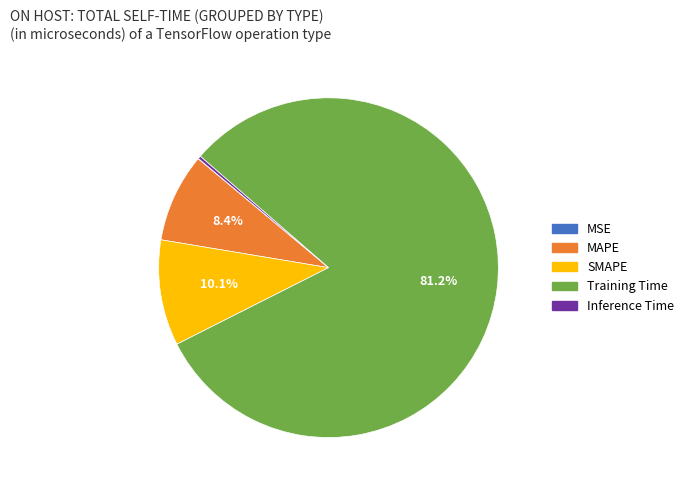

Which slice represents more than half of the pie?

Training Time